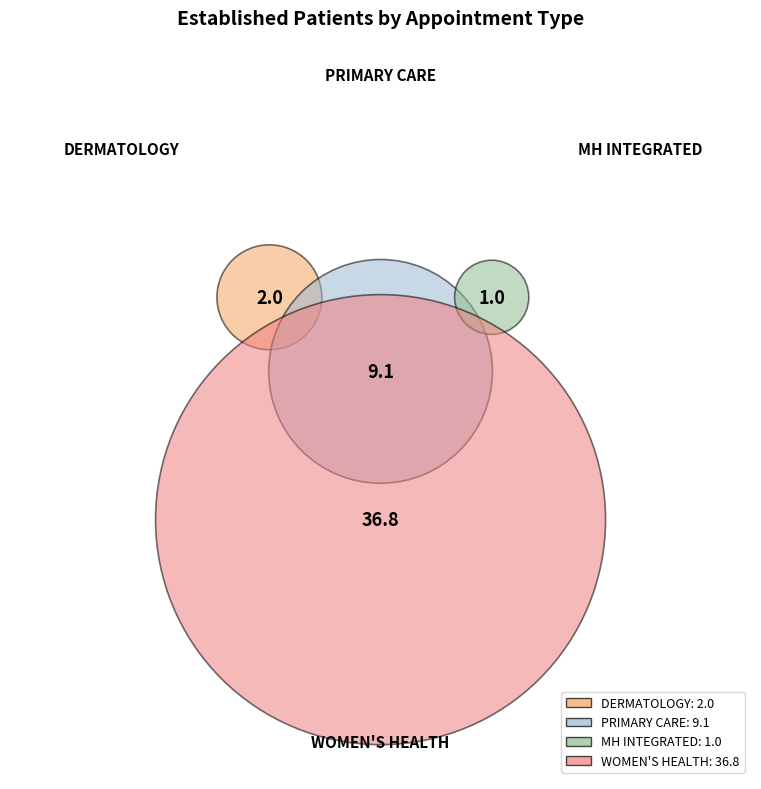

Do DERMATOLOGY and PRIMARY CARE together represent more than half of the pie?

No